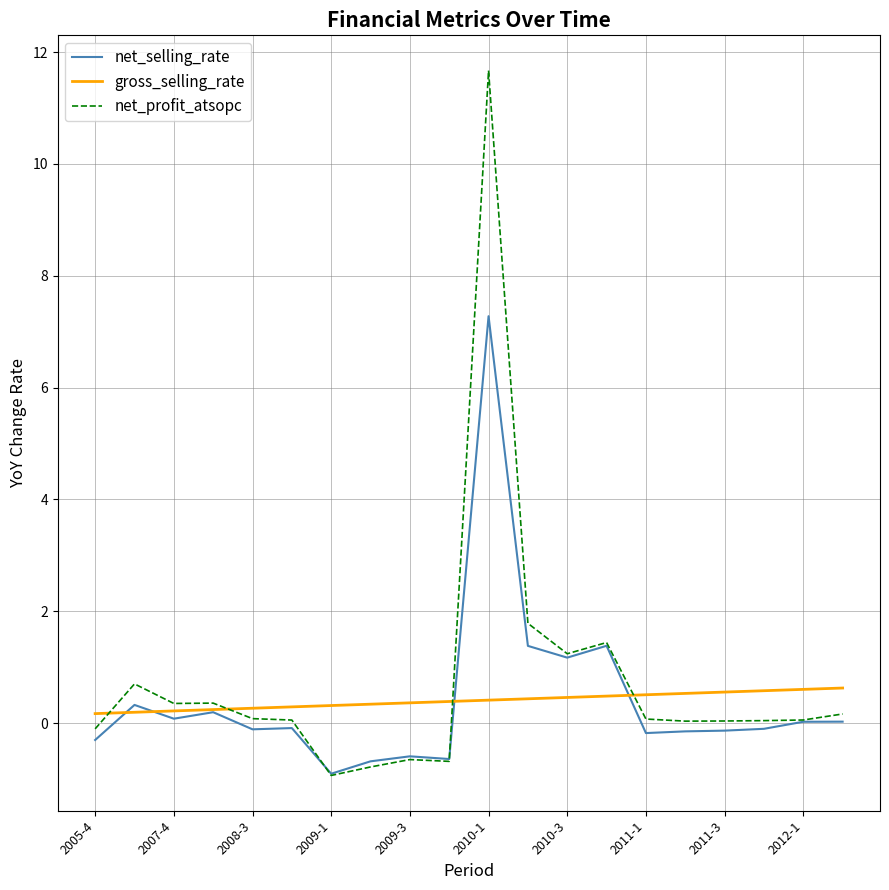

How many intersections are there between net_profit_atsopc and gross_selling_rate?

4